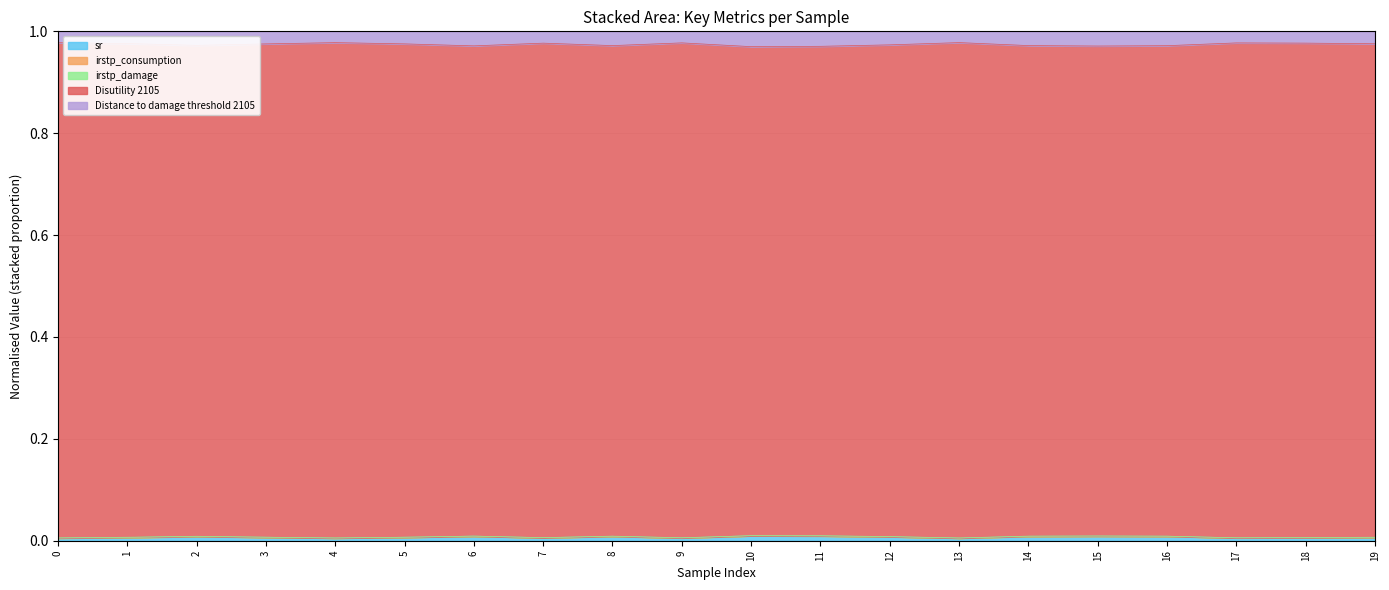

What is the total value across all series at 9?

1.0